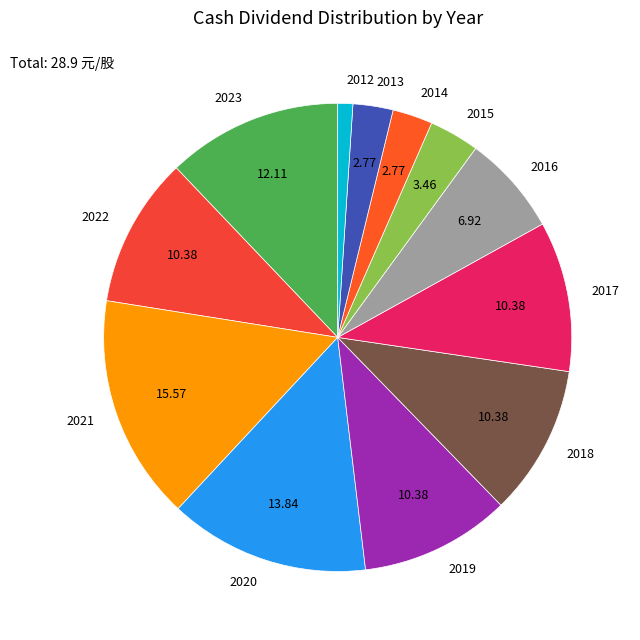

Do 2018 and 2022 together represent more than half of the pie?

No